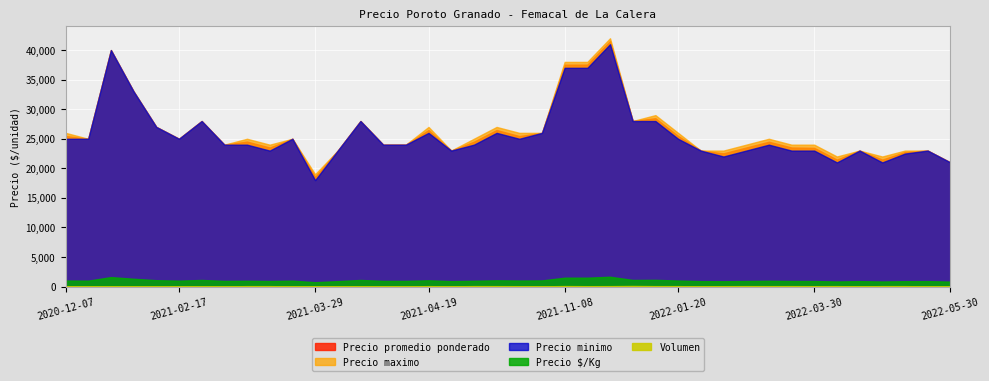

At how many categories does at least one series exceed 33986?

4